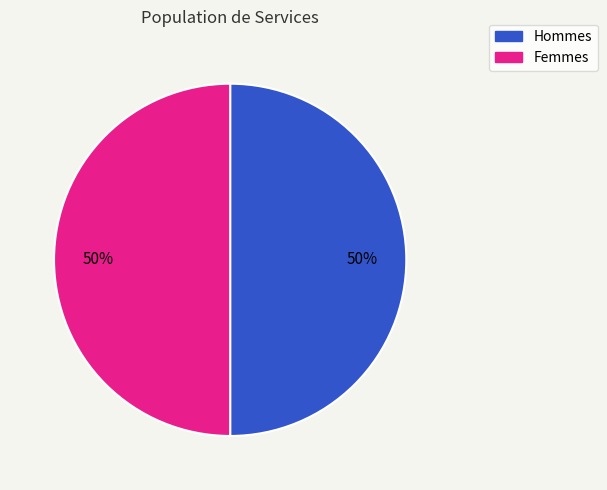

How many slices are in this pie chart?

2